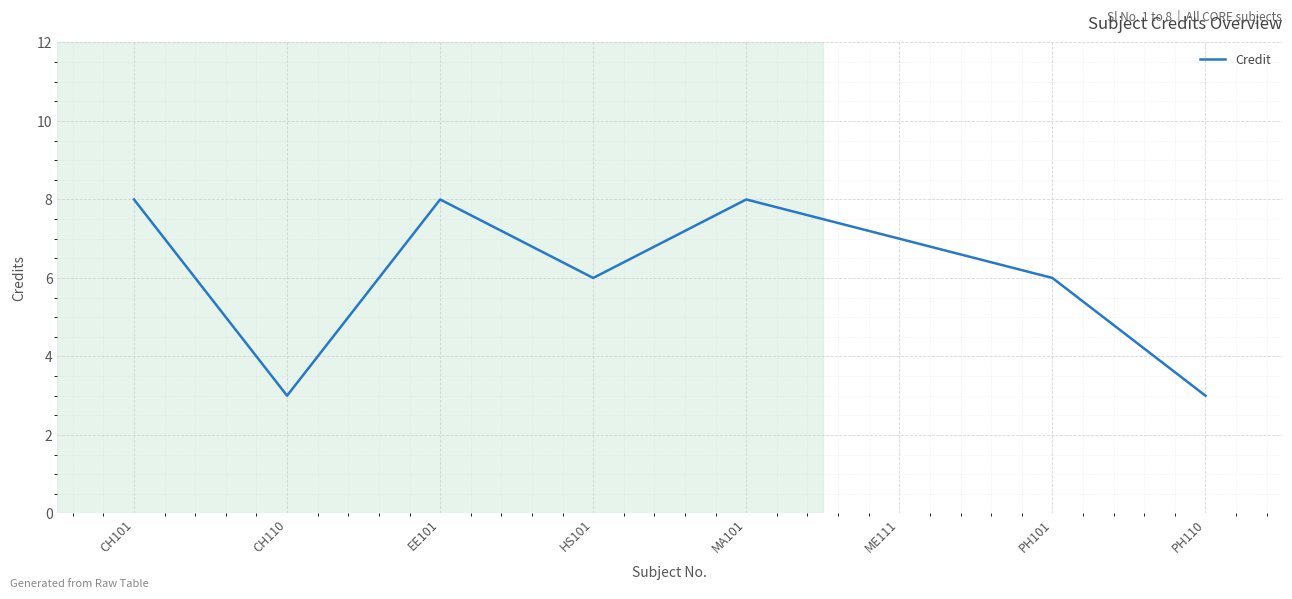

How many interior local valleys (lower than both neighbors) does the data have?

2